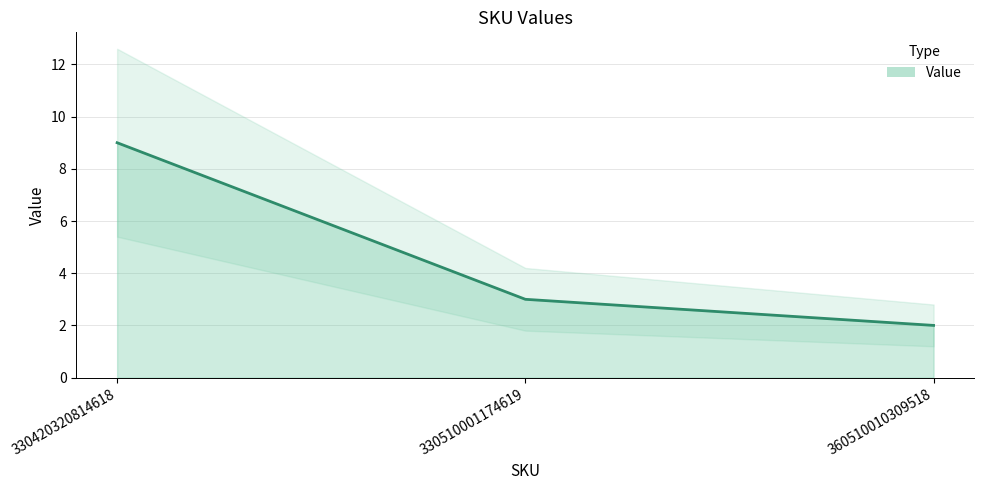

What is the change in value from 330510001174619 to 360510010309518?

-1